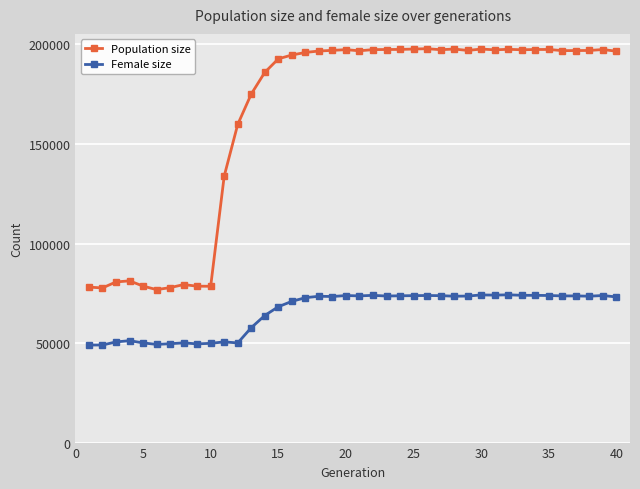

Which series has the widest spread of values?

Population size